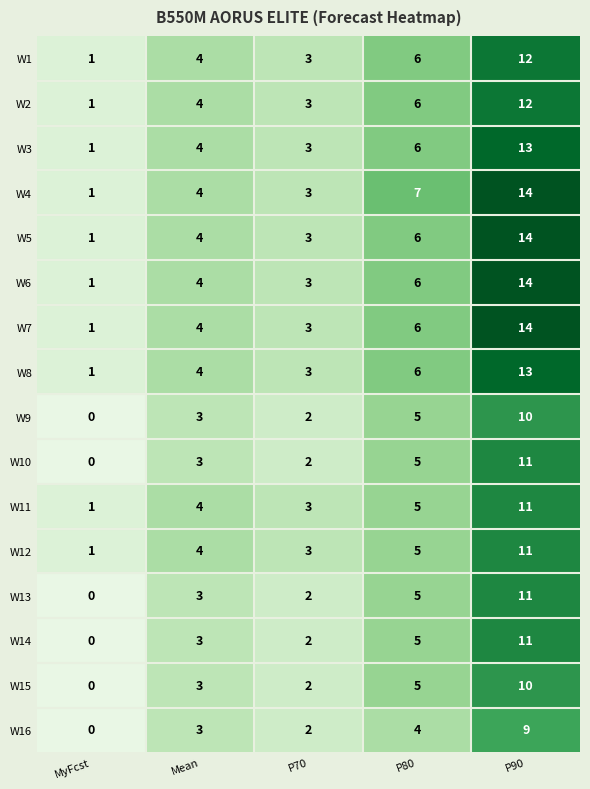

Read the Amazon P90 Forecast value at W15.

10